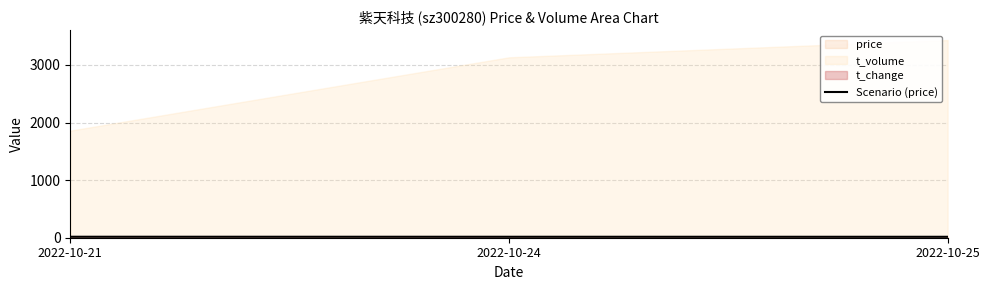

At which label is the value closest to 16?

2022-10-25